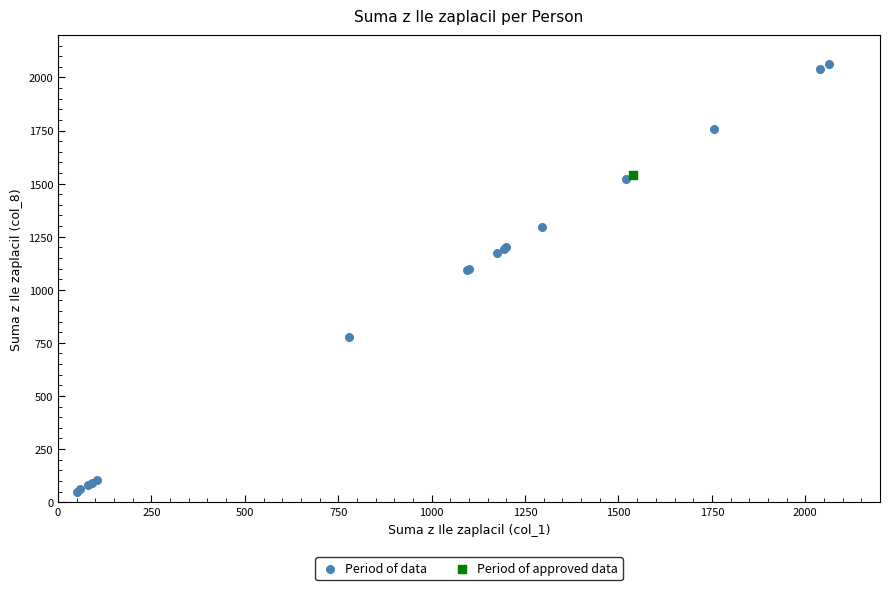

What are all the series names shown in the legend?

Period of data, Period of approved data